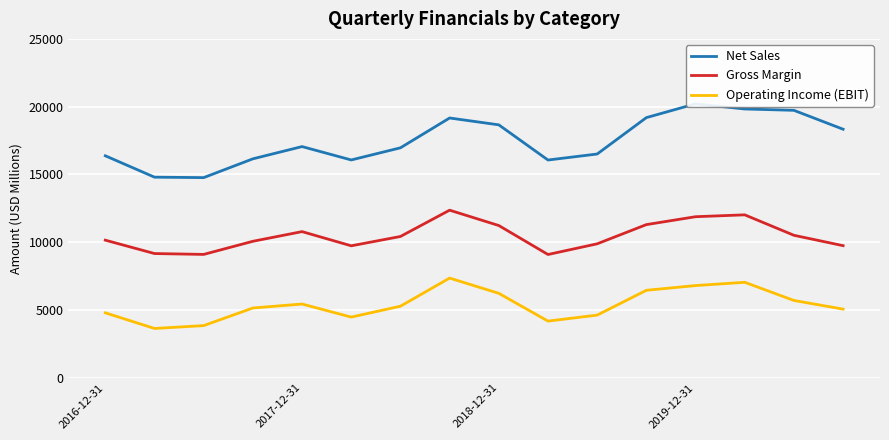

What is the highest value of the Gross Margin series?

12360